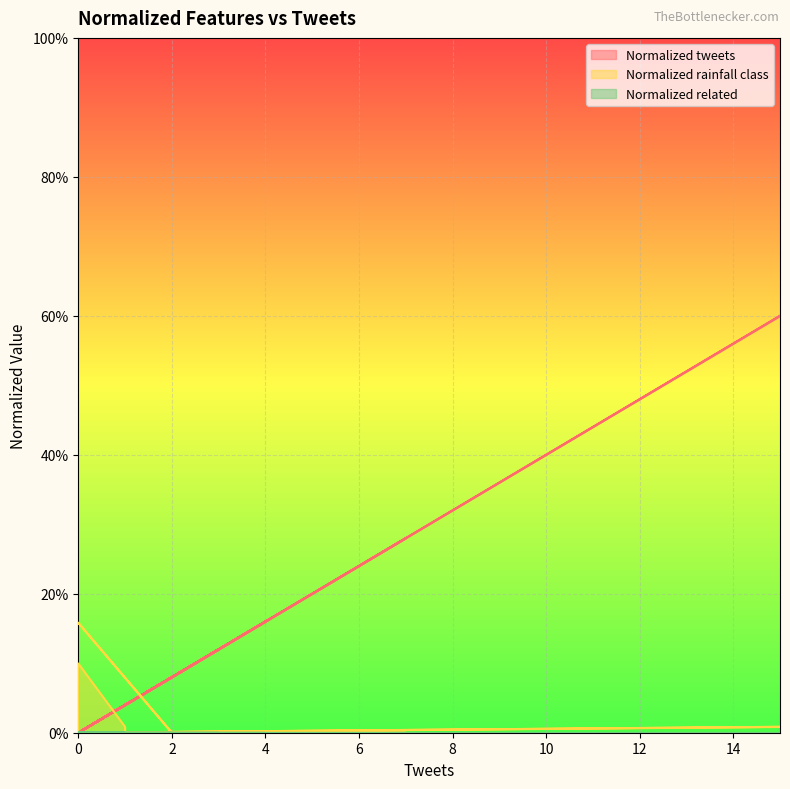

What is the difference between the highest and lowest values at 4?

0.2